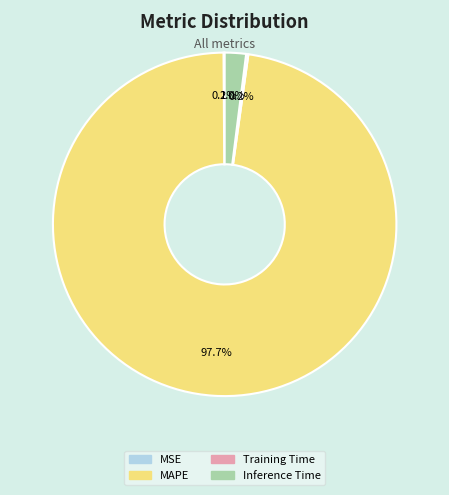

Which category has the biggest portion of the pie?

MAPE